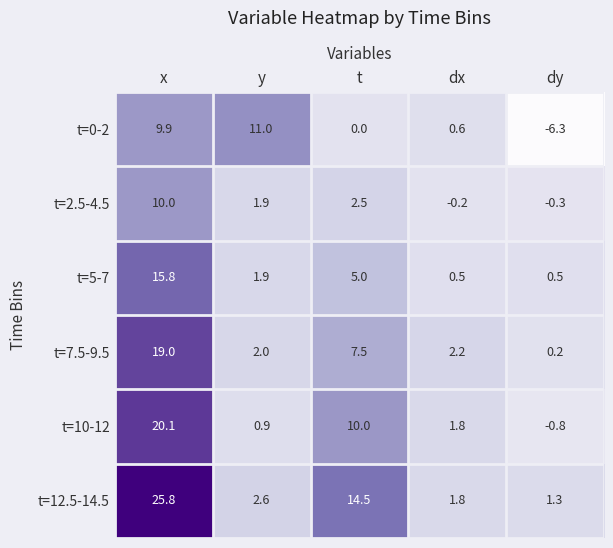

At which category is the sum across all series the highest?

x